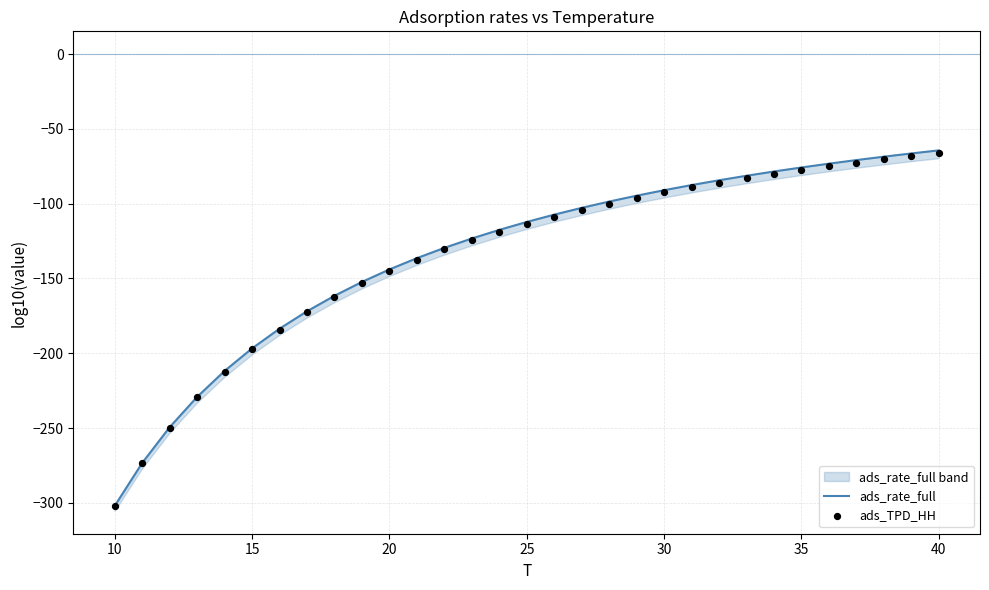

Which series contains the lowest Y value?

ads_rate_full